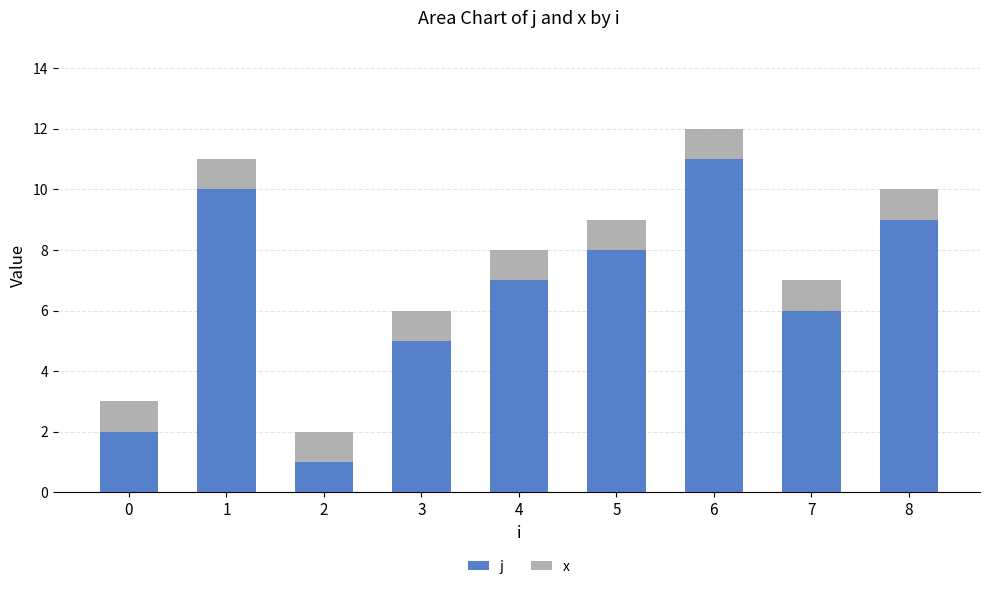

Which category has the highest value in the j series?

6